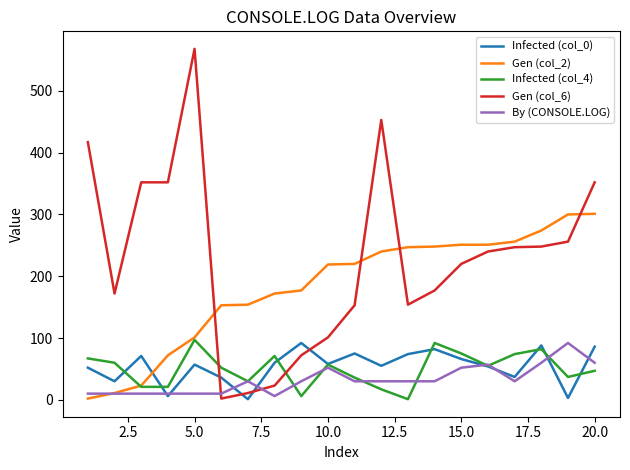

In Infected (col_4), how many points are higher than both neighbors (excluding endpoints)?

5